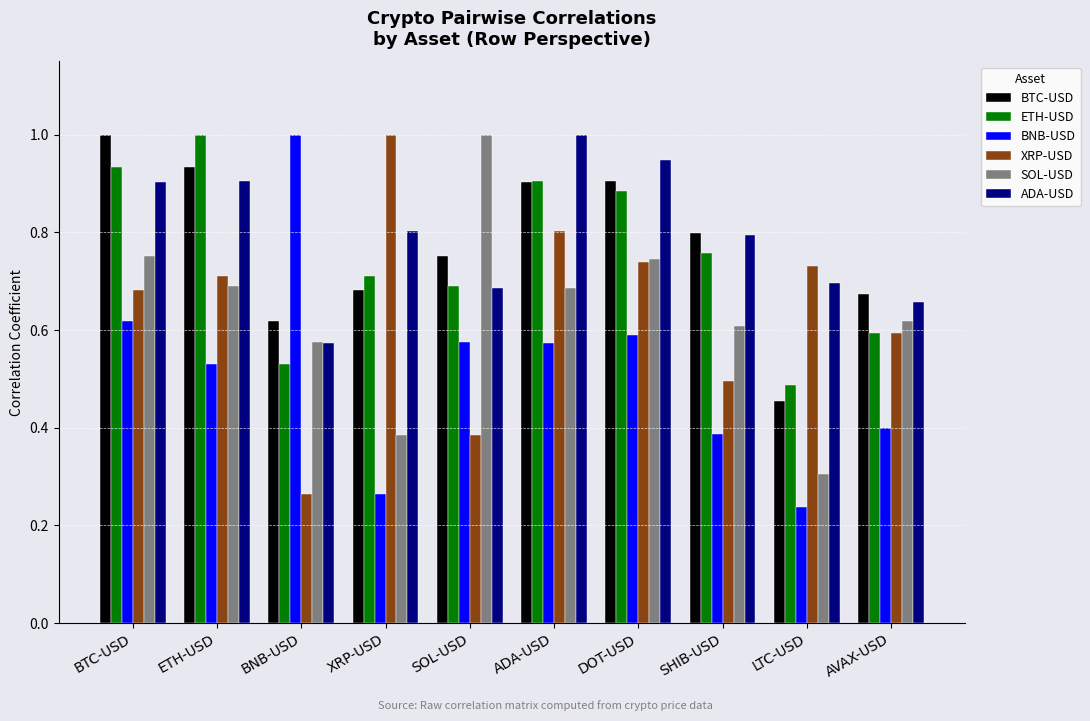

Between BTC-USD and ADA-USD, which series saw the biggest shift?

XRP-USD